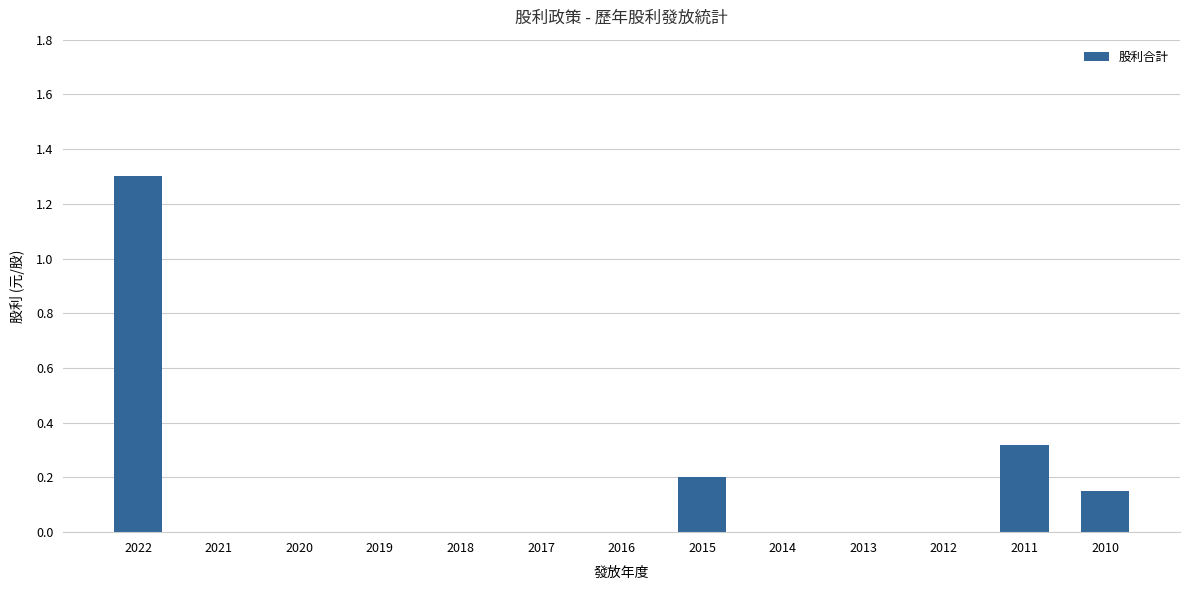

What is the average value?

0.2